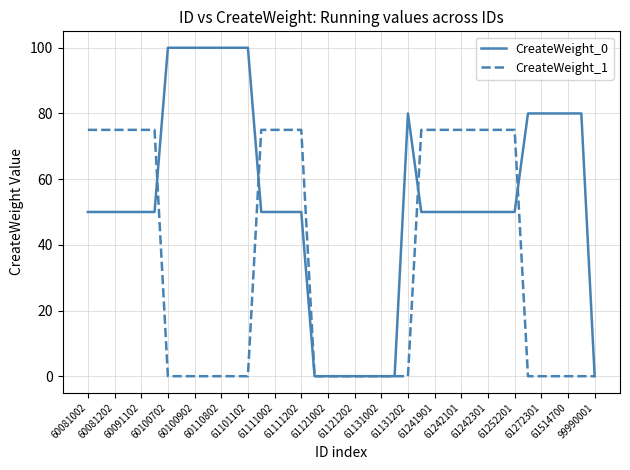

At how many categories does at least one series exceed 11?

31